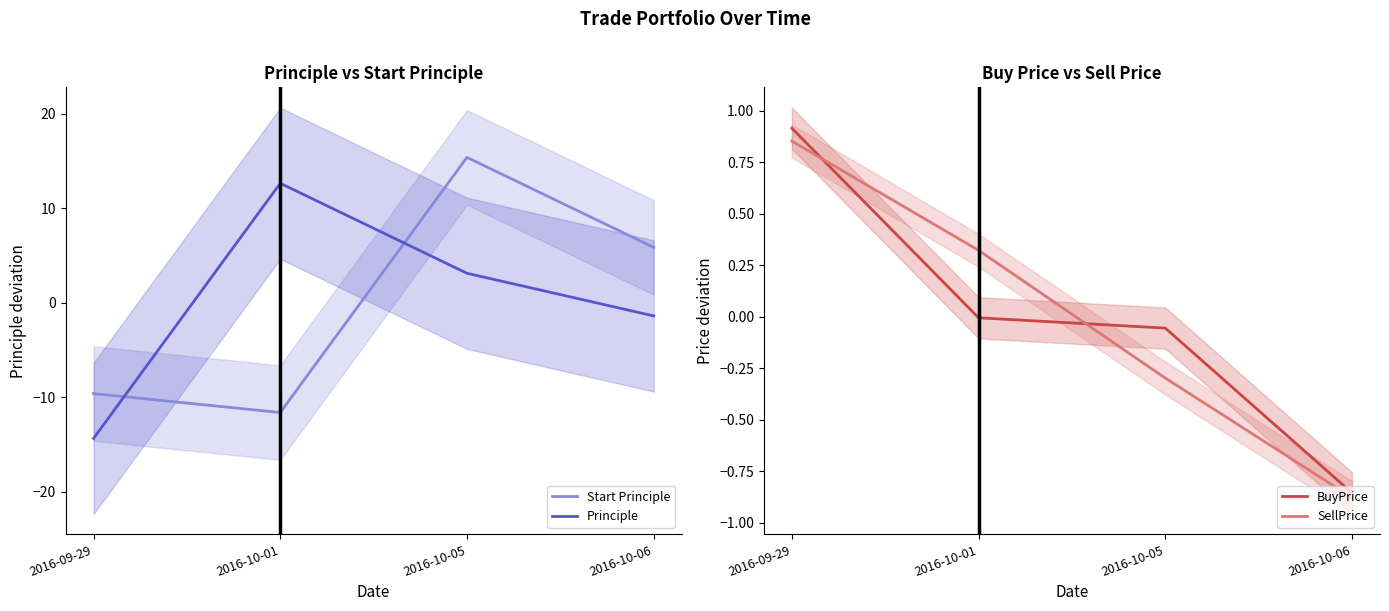

What is the sum of the BuyPrice values at 2016-10-01 and 2016-10-06?

-0.9